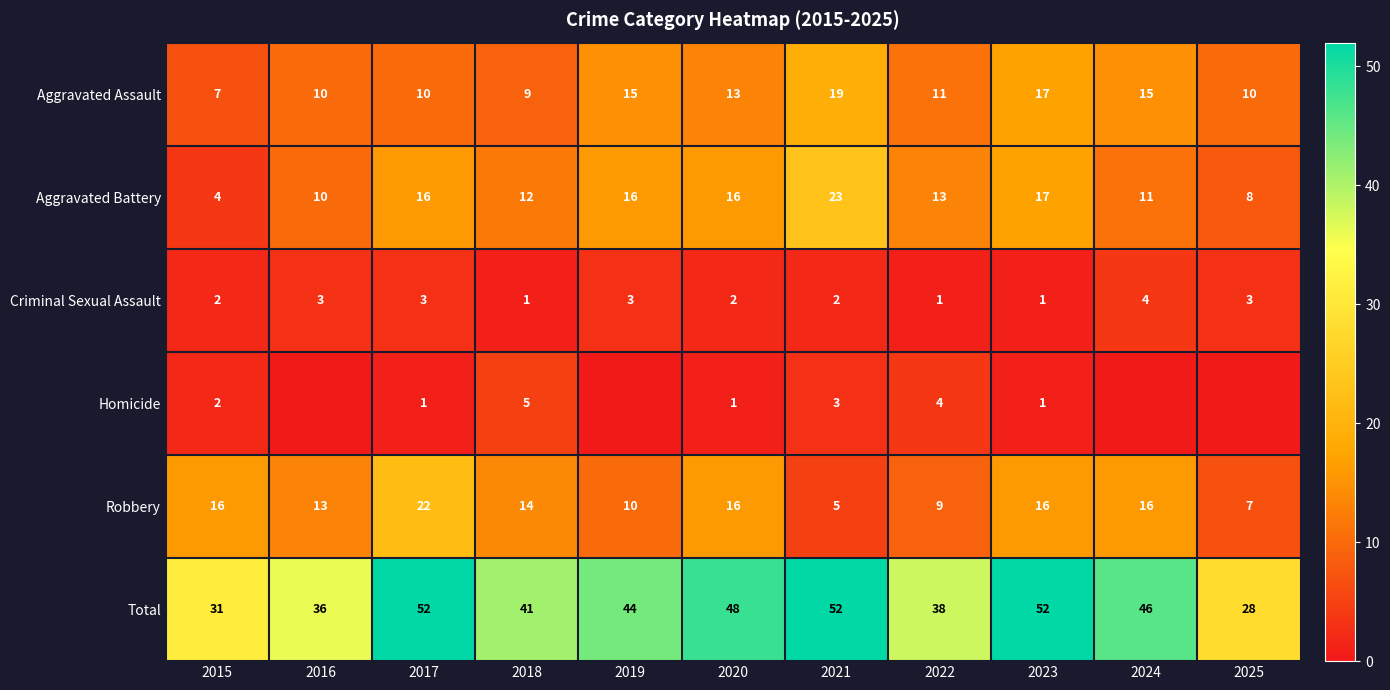

What is the total value across all series at 2024?

92